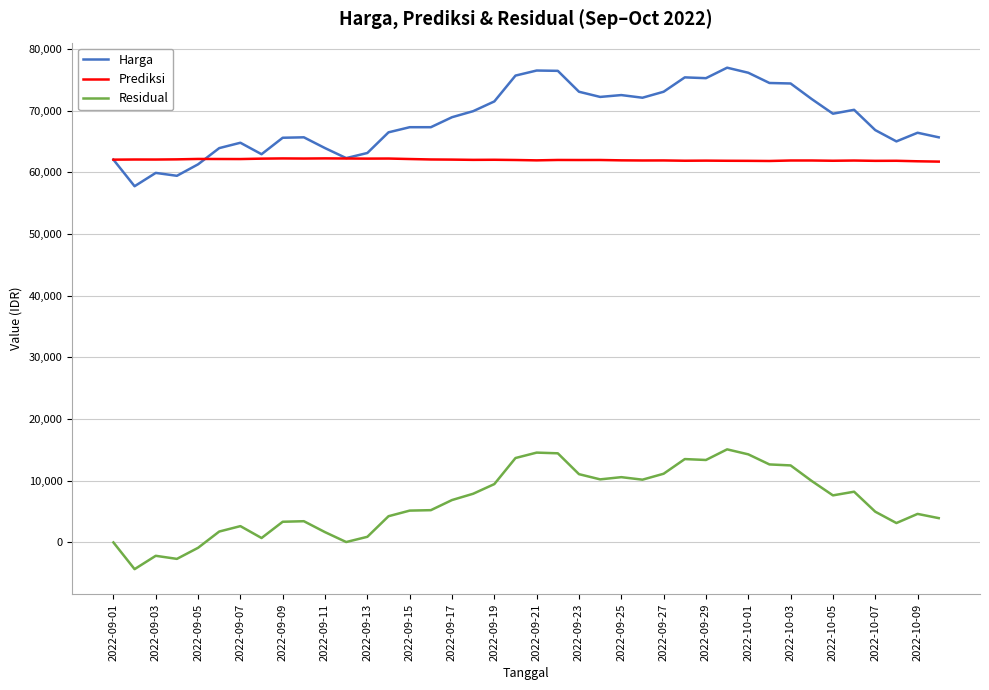

What is the minimum value for Prediksi?

61749.9